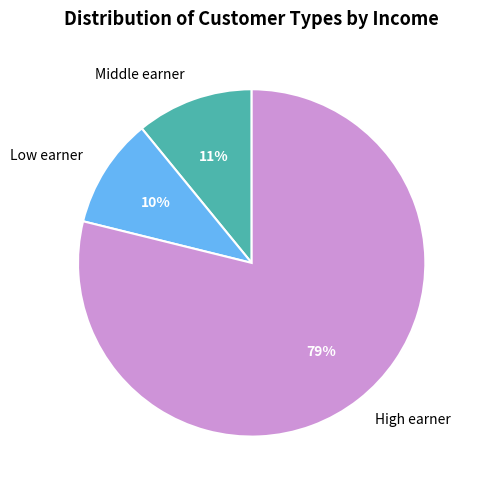

To the nearest percent, what portion does Low earner represent?

10%